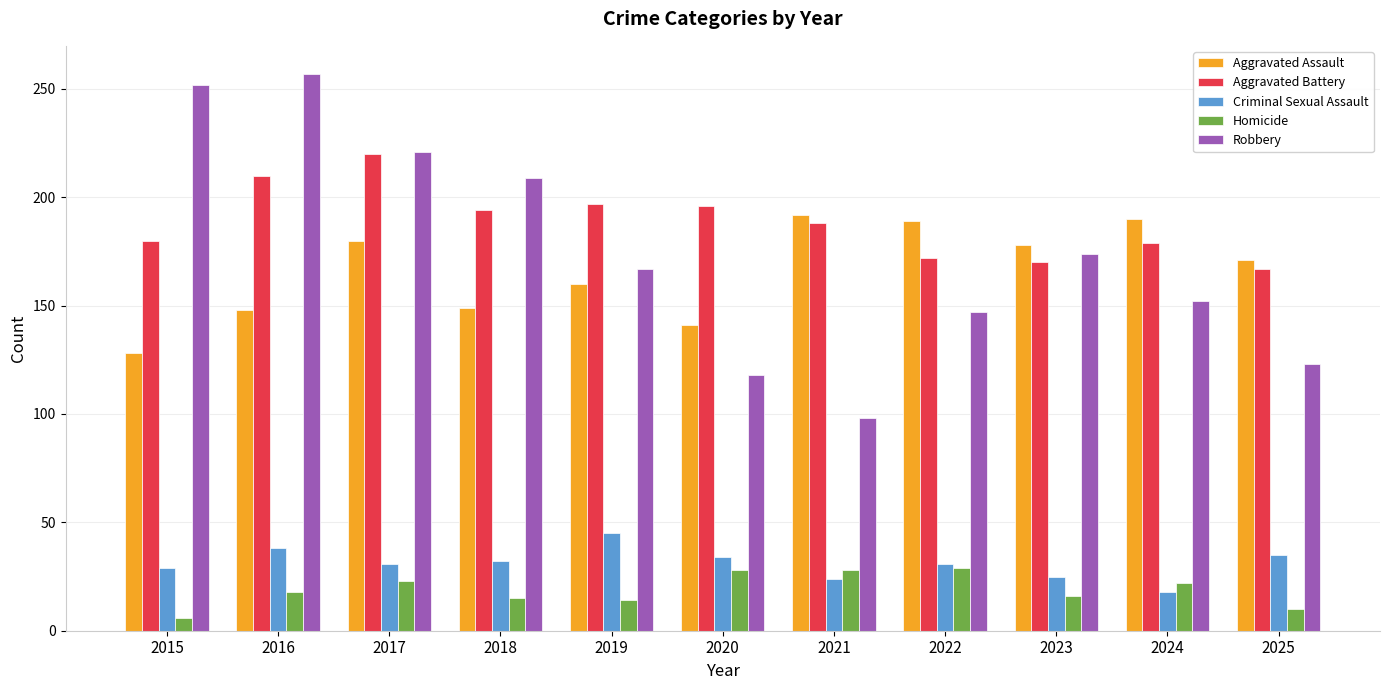

Read the Criminal Sexual Assault value at 2023.

25